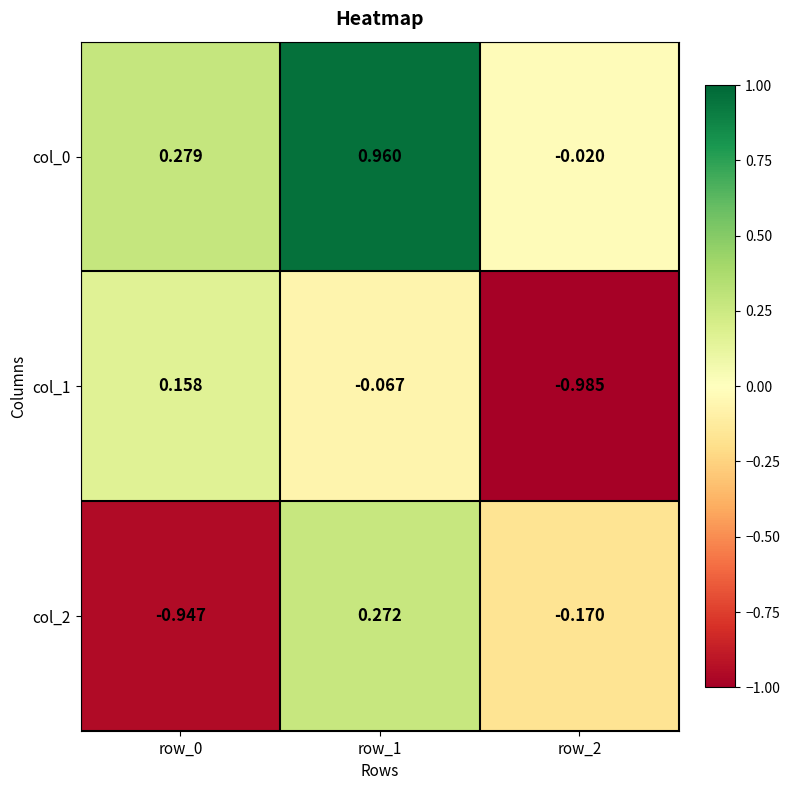

Is the value of col_2 at row_1 greater than the value of col_0 at row_0?

No